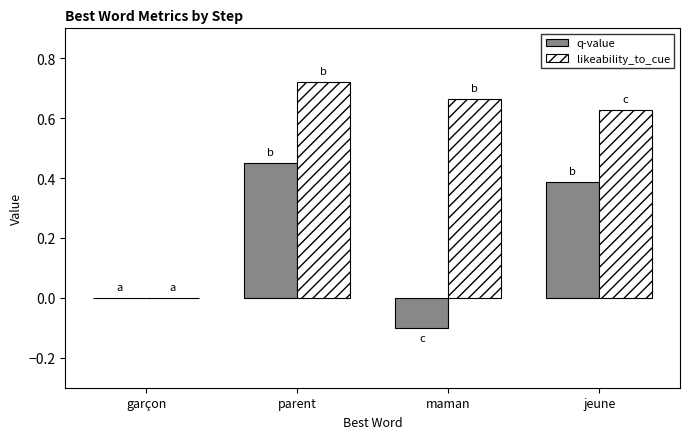

At which category is the sum across all series the highest?

parent